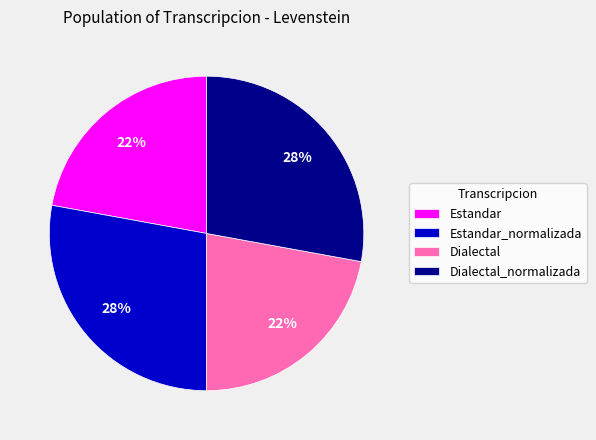

To the nearest percent, what is the difference between the Estandar_normalizada and Estandar slice percentages?

6%